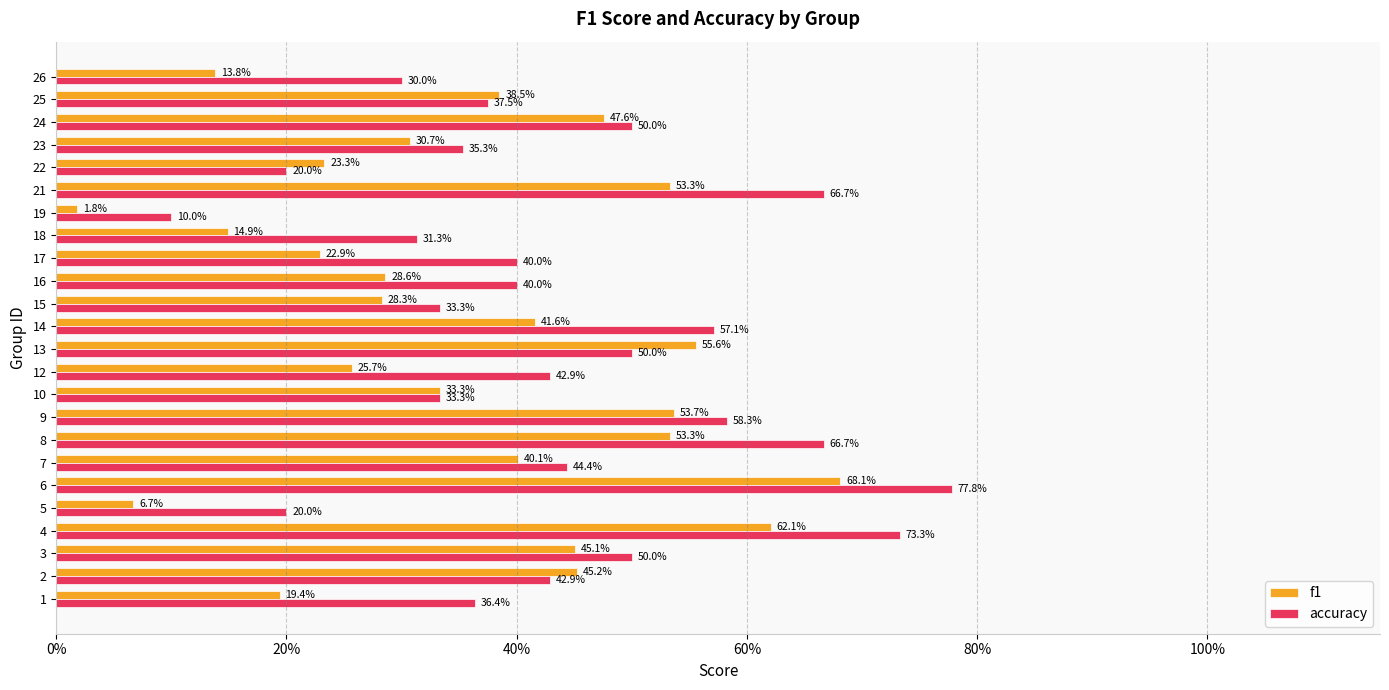

What are all the series names shown in the legend?

f1, accuracy